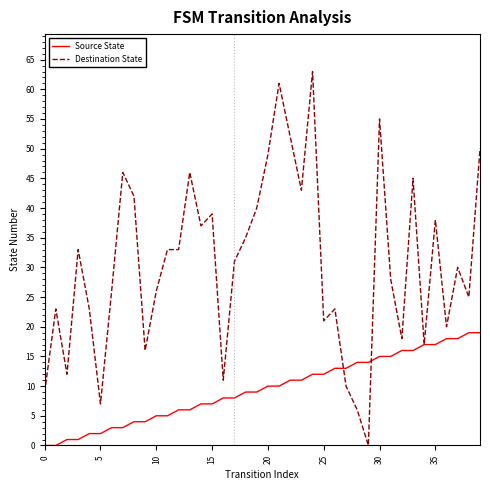

How many lines are shown in the chart?

2